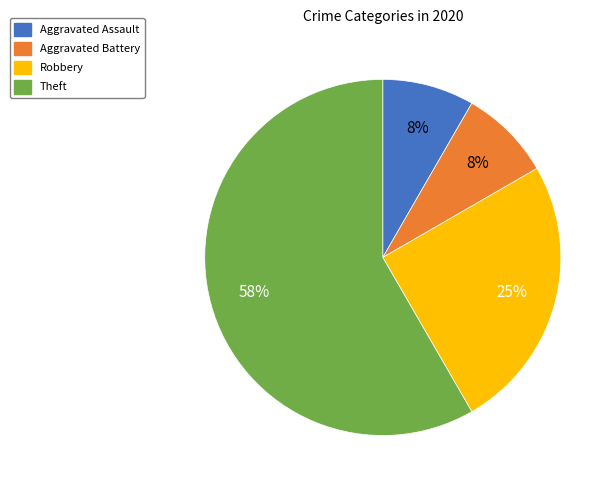

Does any single category account for the majority?

Yes